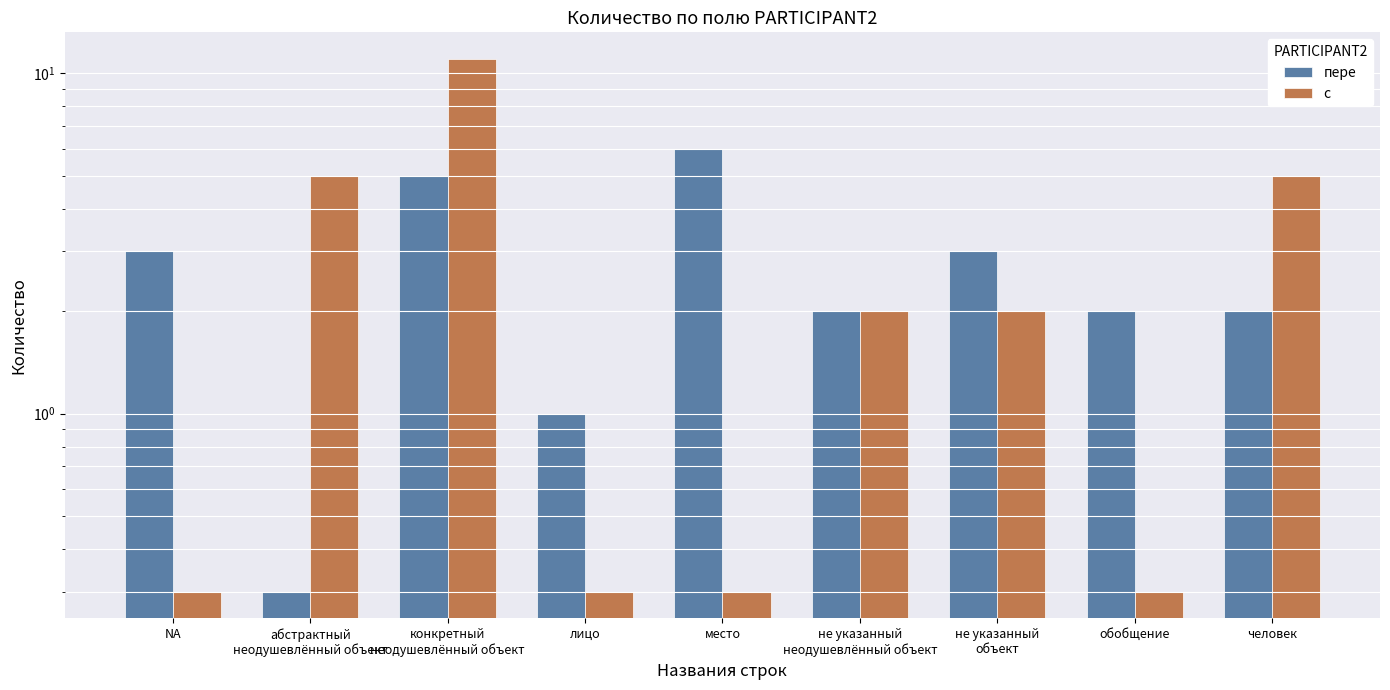

At which label is пере closest to 3?

NA